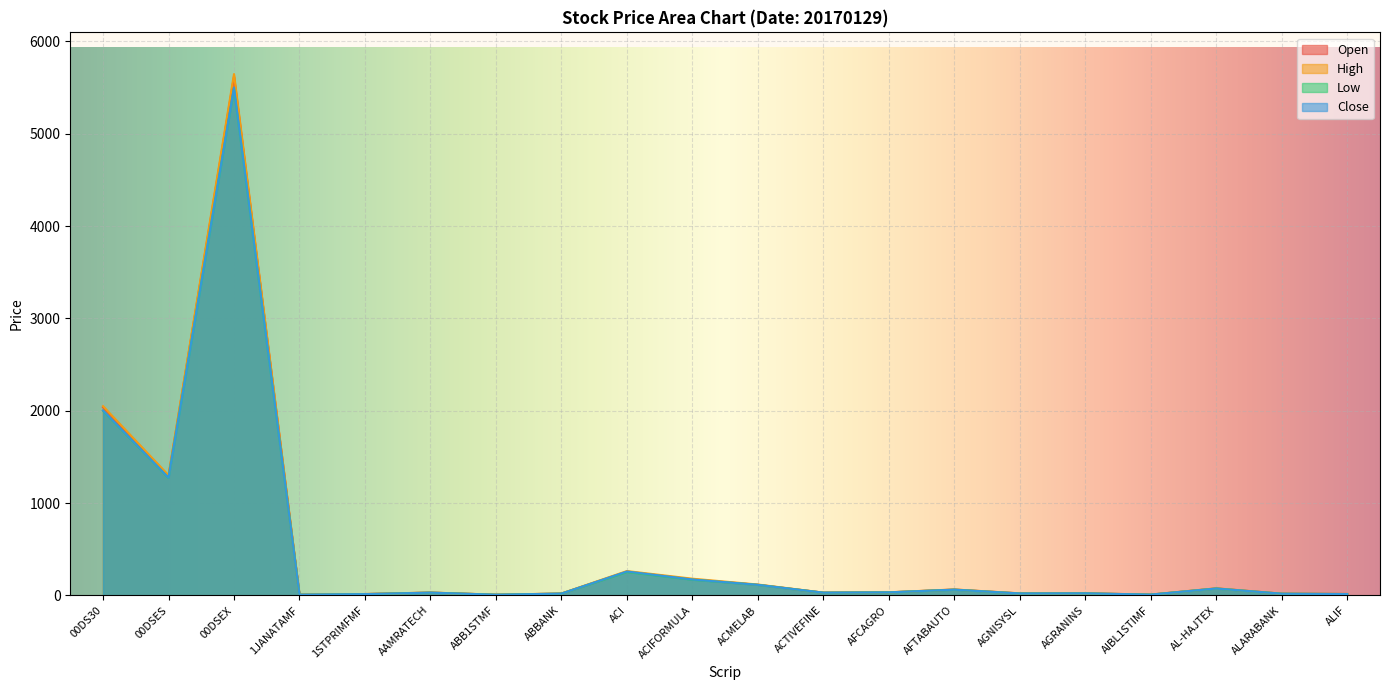

Which series has the widest spread of values?

High